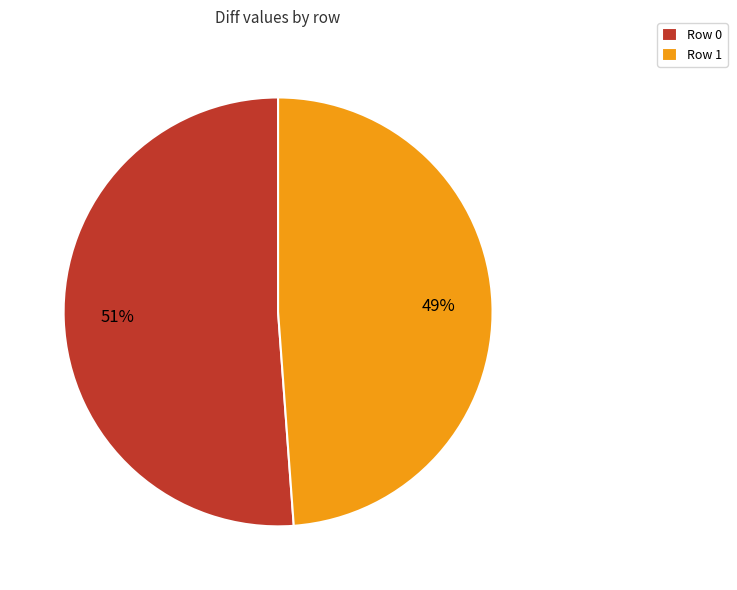

What percentage is the Row 0 slice, to the nearest percent?

51%